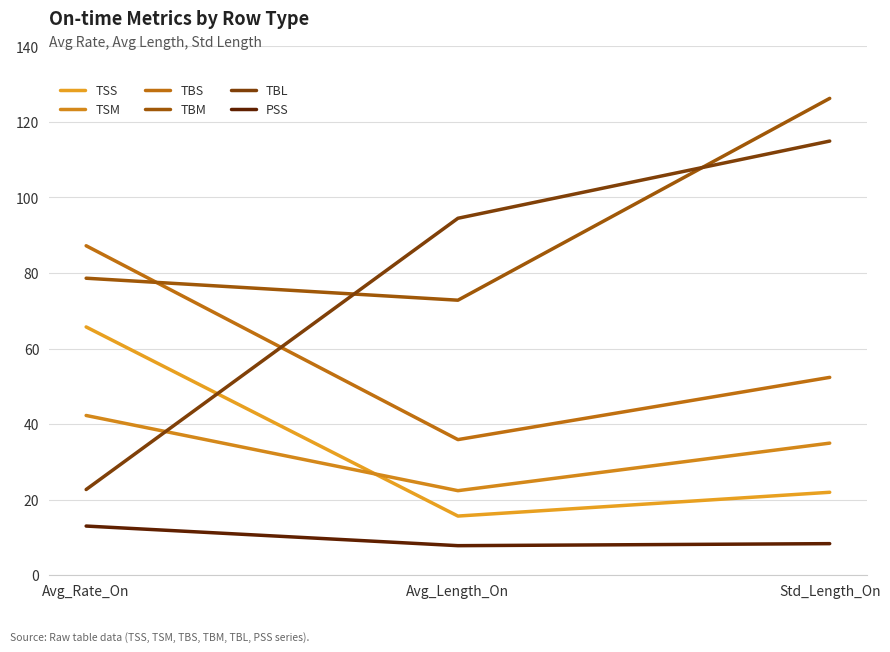

How many categories are shown in the chart?

3